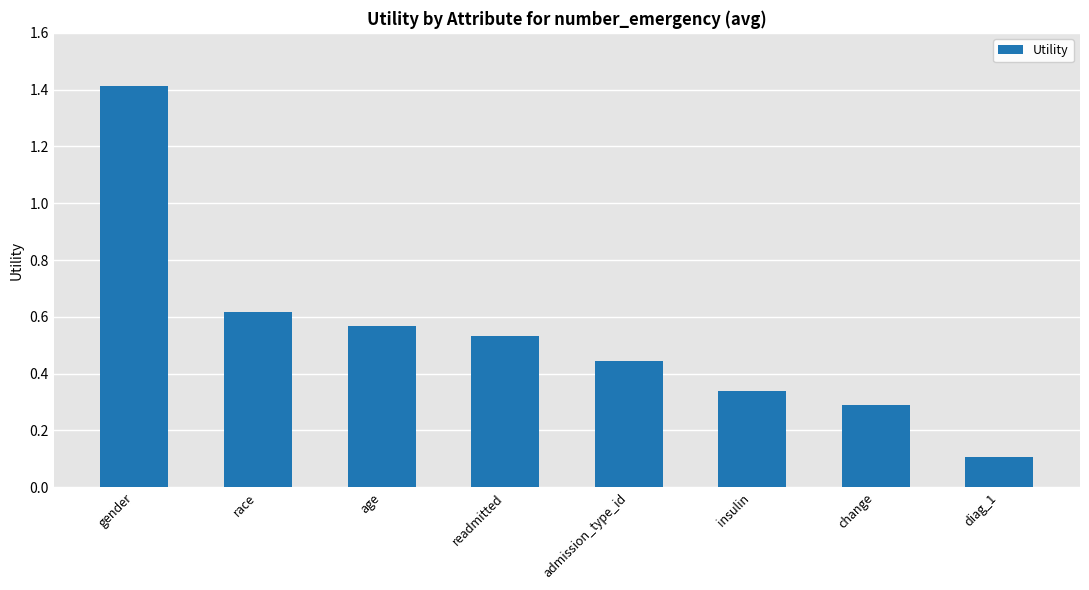

What is the sum of the values at readmitted and change?

0.8